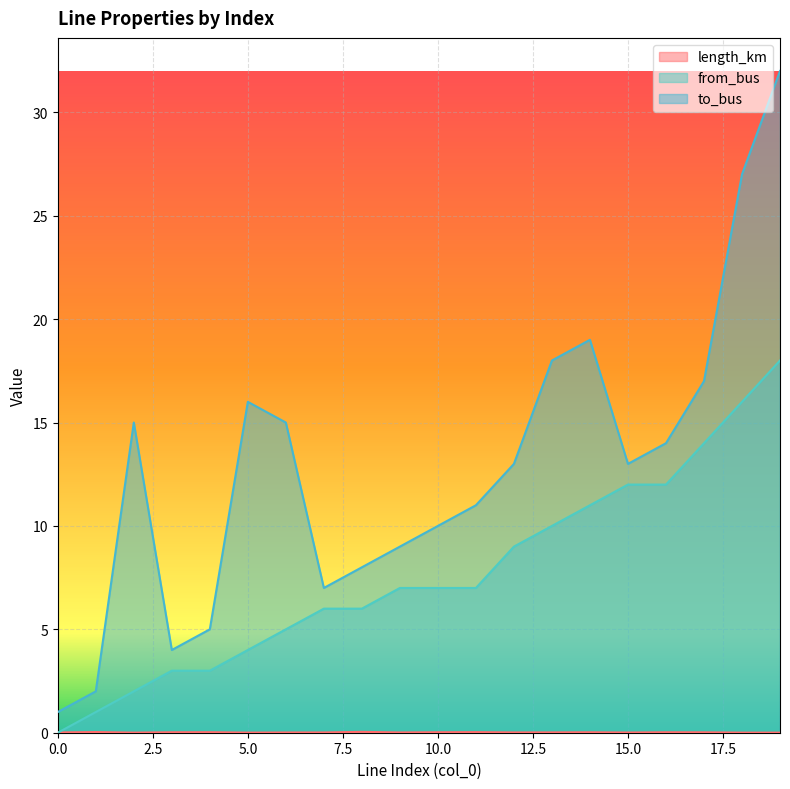

What is the highest value of the from_bus series?

18.0